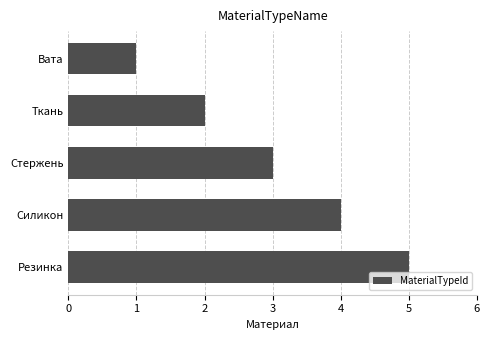

What is the sum of all values?

15